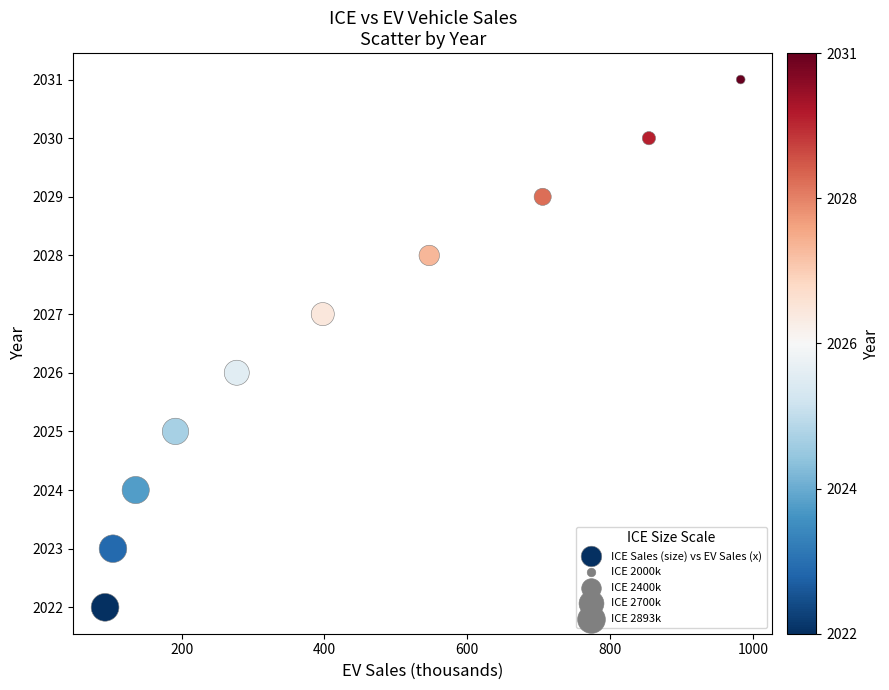

What is the range of Y values (max minus min)?

9